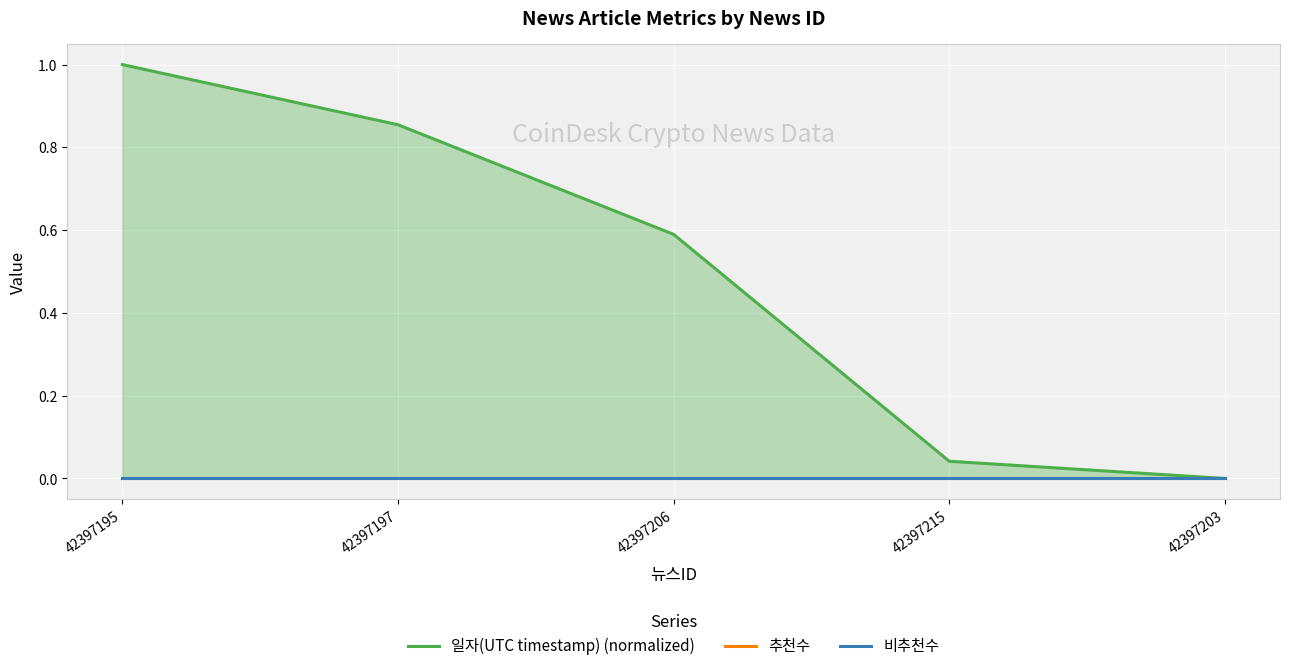

Where is 추천수 nearest to the value 0?

42397195